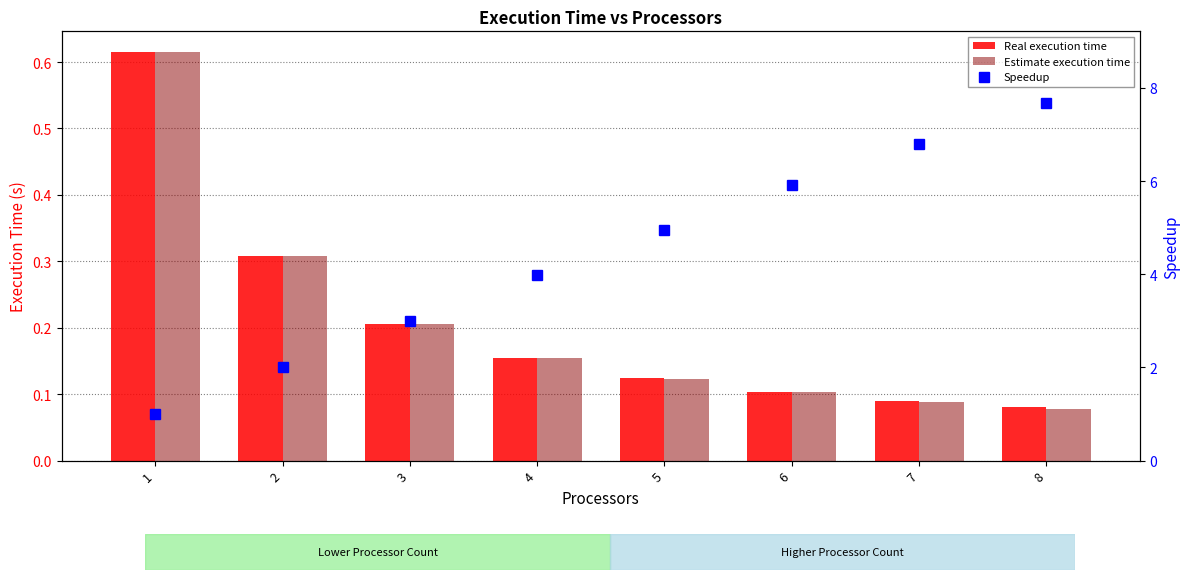

Reading left to right, list all the values displayed in this chart.

Real execution time: 1=0.6	2=0.3	3=0.2	4=0.2	5=0.1	6=0.1	7=0.1	8=0.1
Estimate execution time: 1=0.6	2=0.3	3=0.2	4=0.2	5=0.1	6=0.1	7=0.1	8=0.1
Speedup: 1=1.0	2=2.0	3=3.0	4=4.0	5=4.9	6=5.9	7=6.8	8=7.7